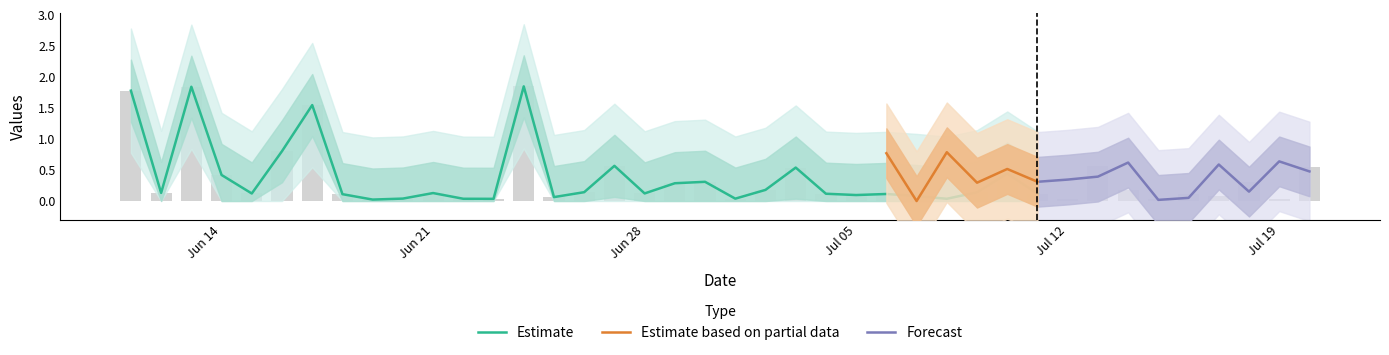

True or false: the data shows 0.0 at 34.

False